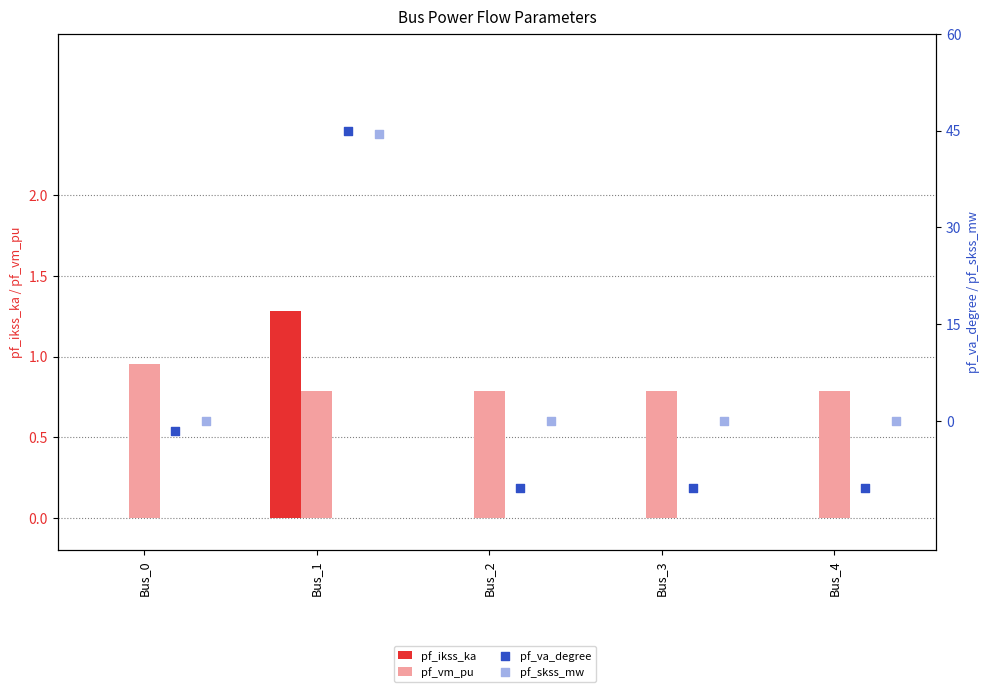

At which category is the sum across all series the highest?

Bus_1